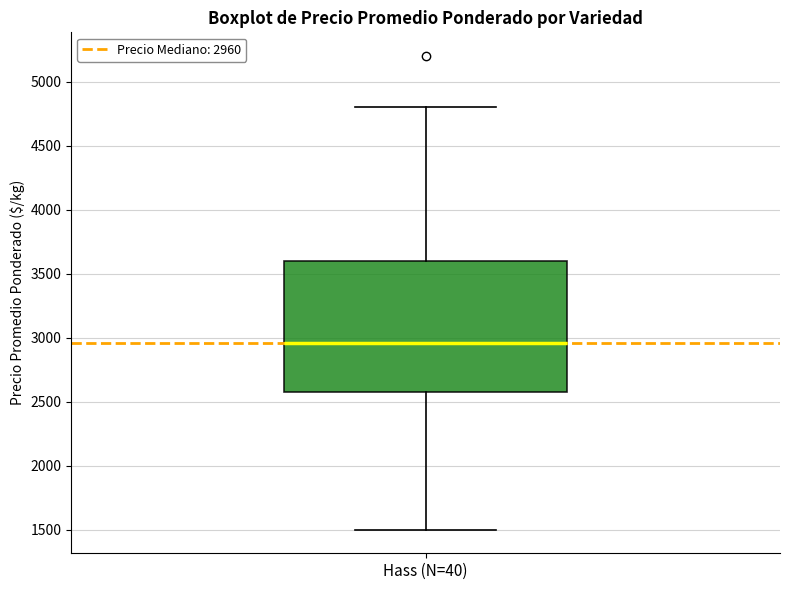

Transcribe this box plot: give where the median line is, the range the box spans, and where the two whiskers end, as read against the y-axis. The values are not printed on the chart, so give them approximately, as read against the axis.

median 2950, box 2550 to 3600, whiskers 1500 to 4800